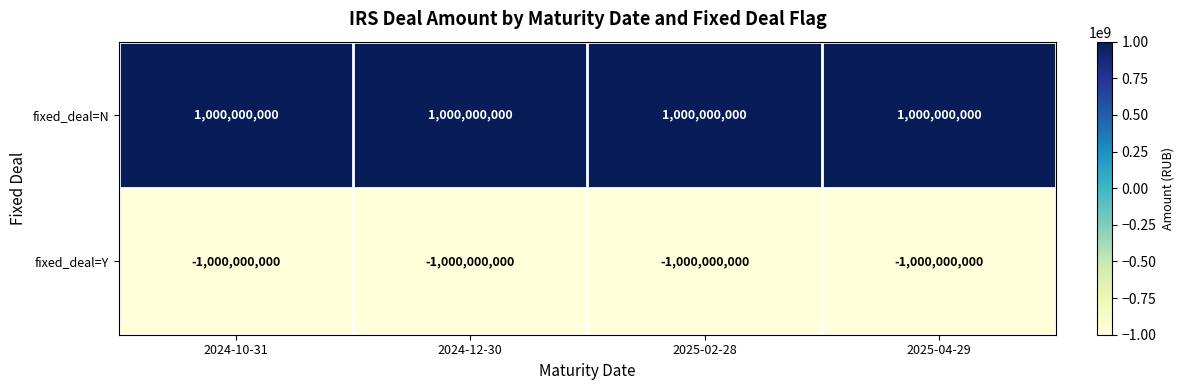

Which series has the largest total across all categories?

fixed_deal=N